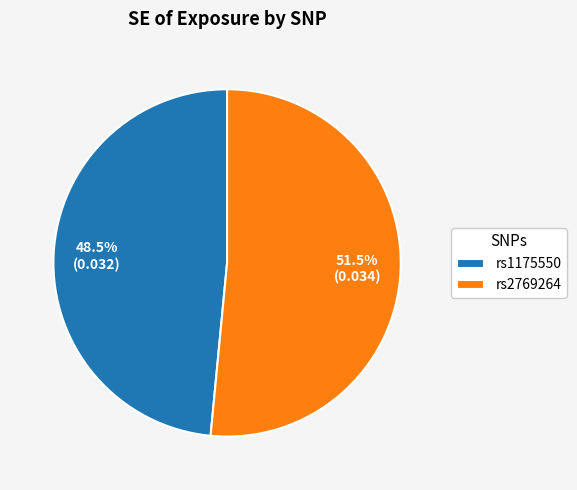

Is there any slice that represents more than half of the pie?

Yes